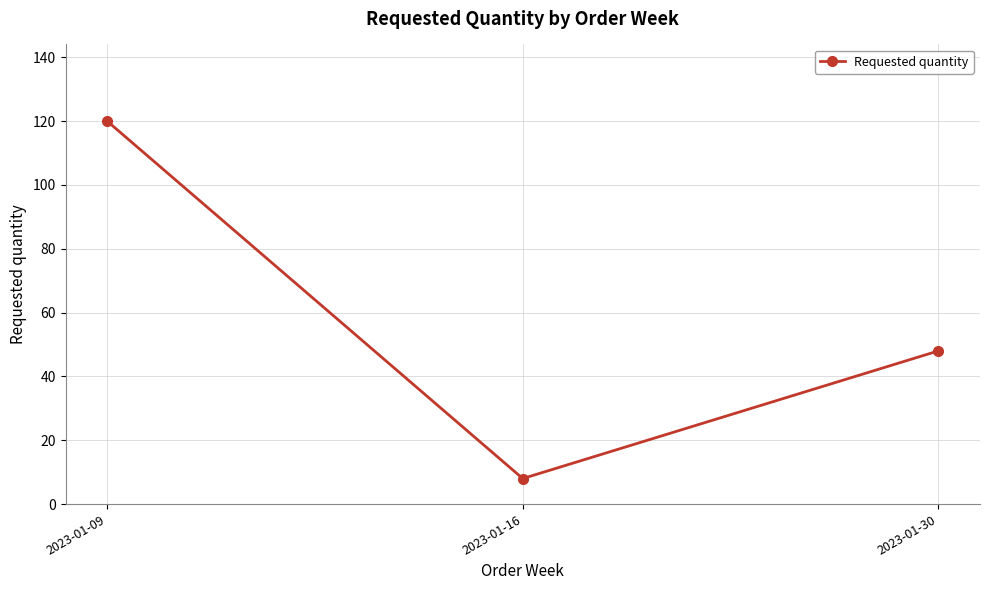

Count the number of data series in this chart.

1